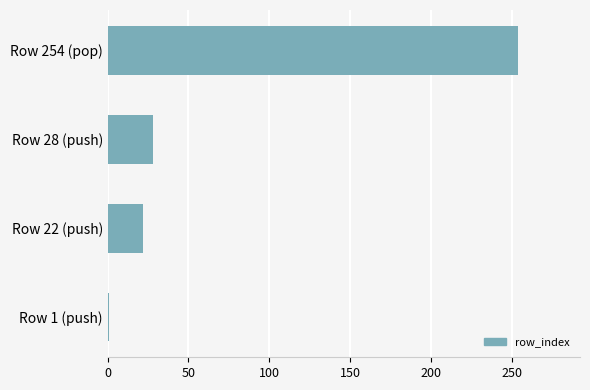

What is the change in value from Row 28 (push) to Row 254 (pop)?

+226